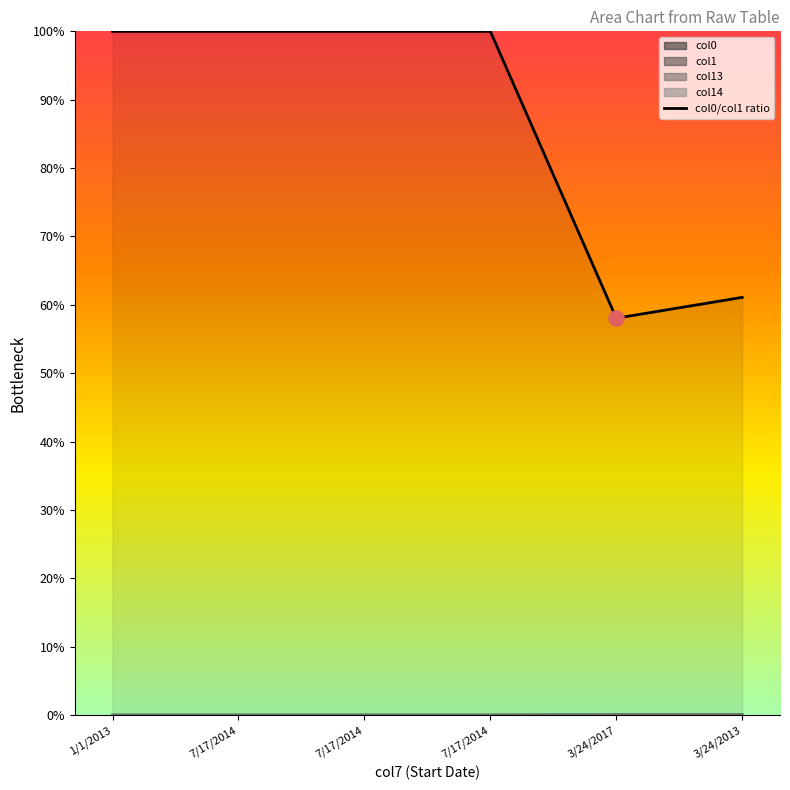

Between 3/24/2017 and 7/17/2014, which is larger?

7/17/2014